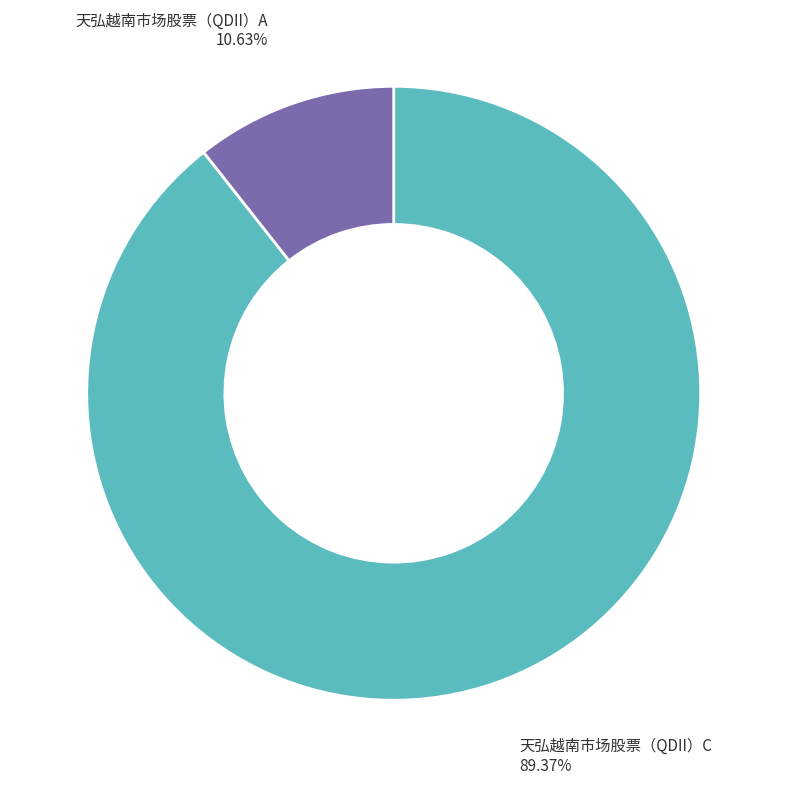

How many segments does this pie chart have?

2